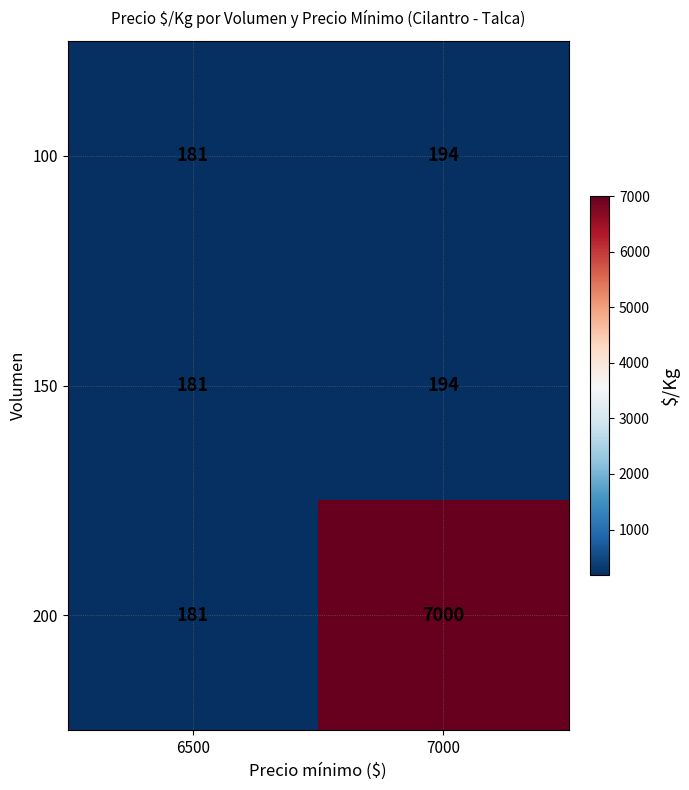

True or false: 150 has a value of 133 at 7000.

False